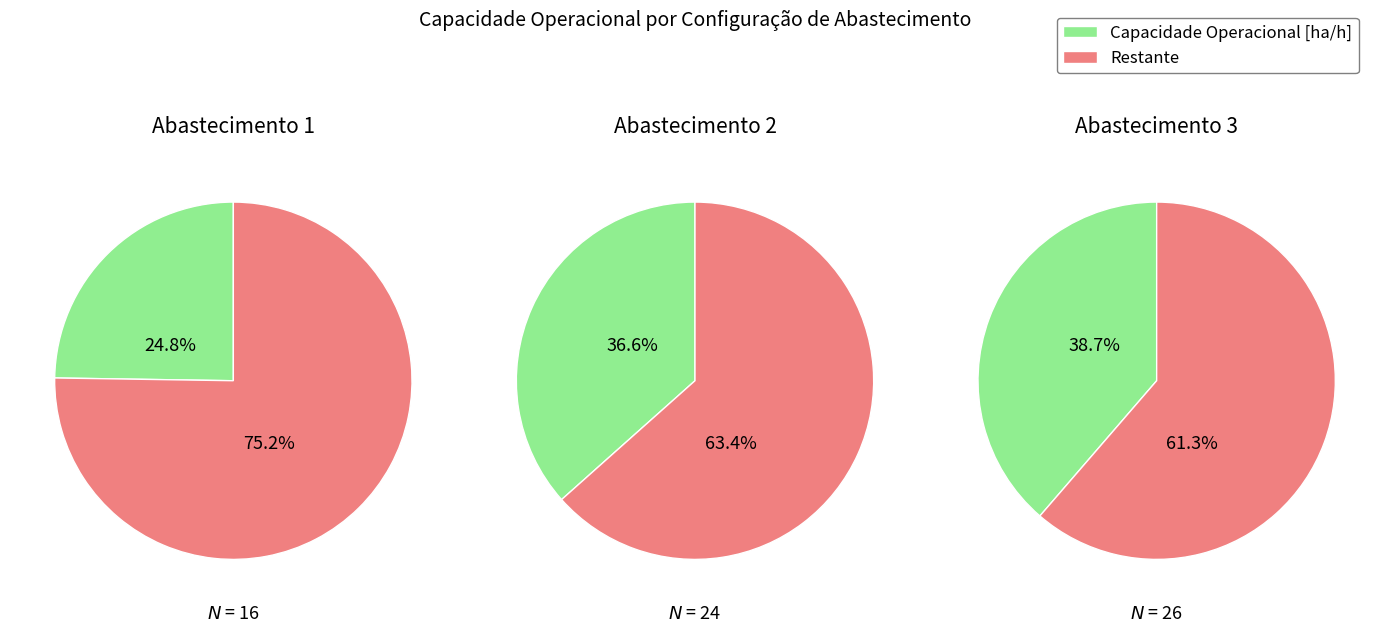

Do 2 and 1 together represent more than half of the pie?

Yes